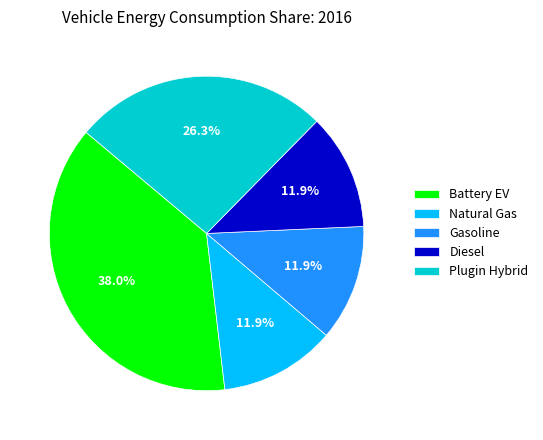

Does Natural Gas account for over 50% of the chart?

No